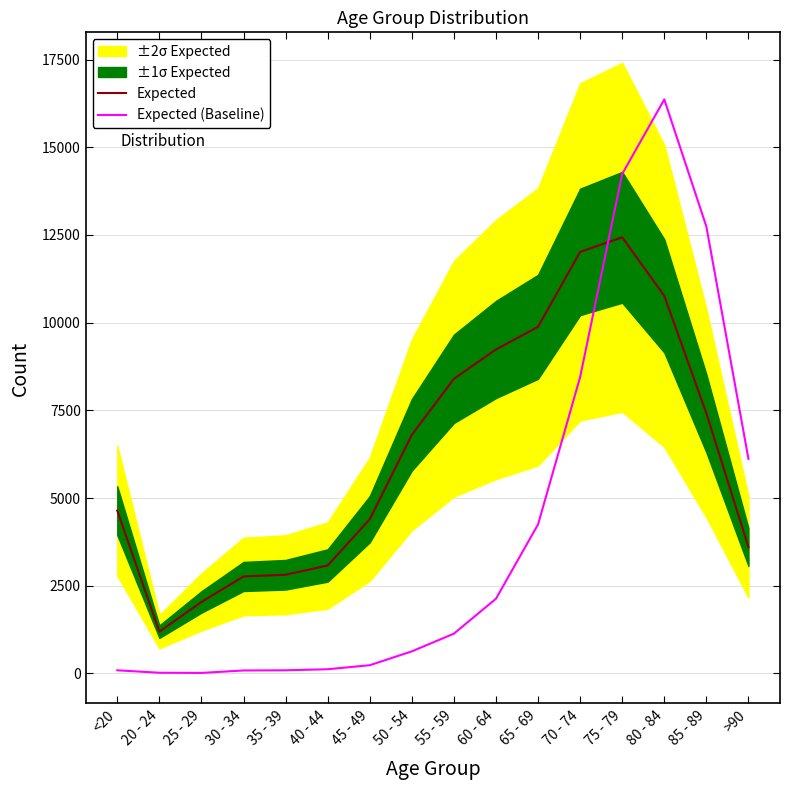

Reading right to left, what are all the values shown in this chart?

Expected: >90=3604	85 - 89=7417	80 - 84=10764	75 - 79=12434	70 - 74=12018	65 - 69=9883	60 - 64=9236	55 - 59=8400	50 - 54=6803	45 - 49=4396	40 - 44=3078	35 - 39=2814	30 - 34=2765	25 - 29=2038	20 - 24=1191	<20=4641
Expected (Baseline): >90=6120	85 - 89=12740	80 - 84=16365	75 - 79=14240	70 - 74=8450	65 - 69=4250	60 - 64=2130	55 - 59=1135	50 - 54=630	45 - 49=235	40 - 44=120	35 - 39=90	30 - 34=85	25 - 29=15	20 - 24=20	<20=90